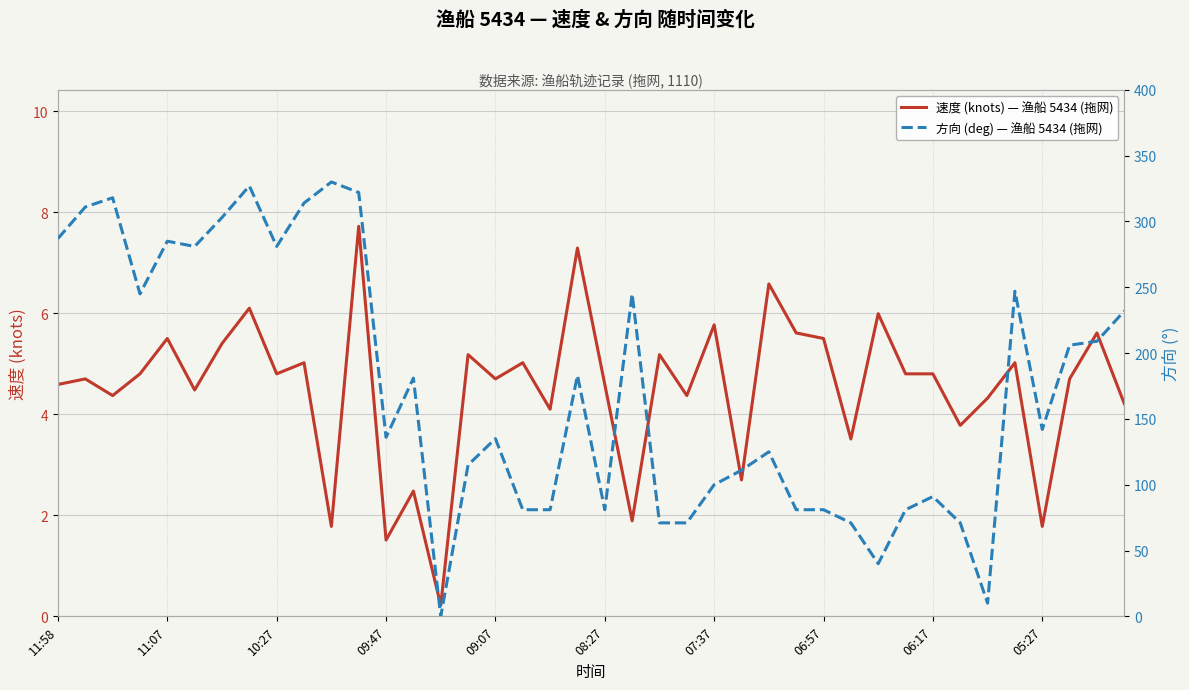

What is the sum of all 速度 (knots) — 渔船 5434 (拖网) values?

180.5